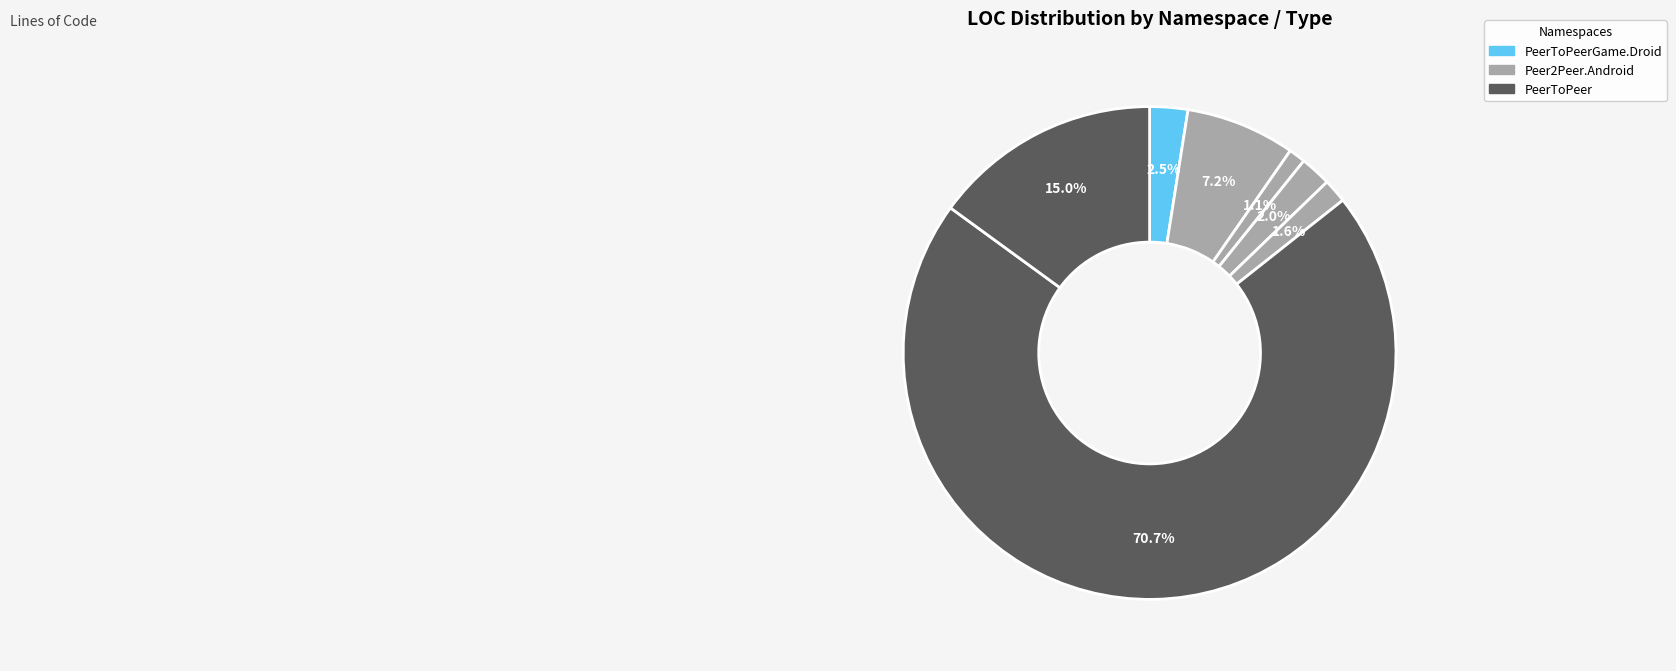

How many slices are in this pie chart?

7